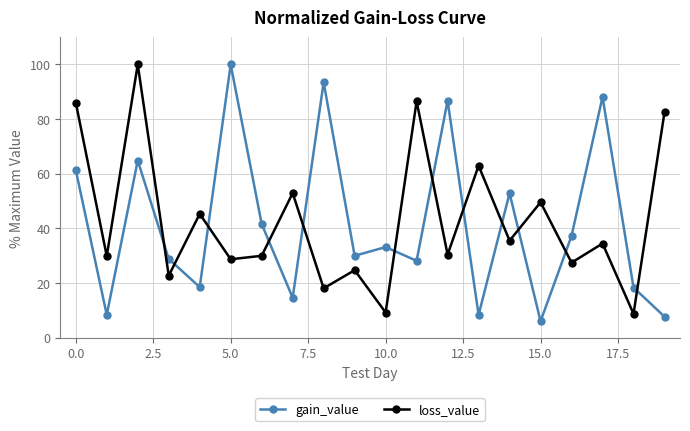

Which series has the largest range (max minus min)?

gain_value